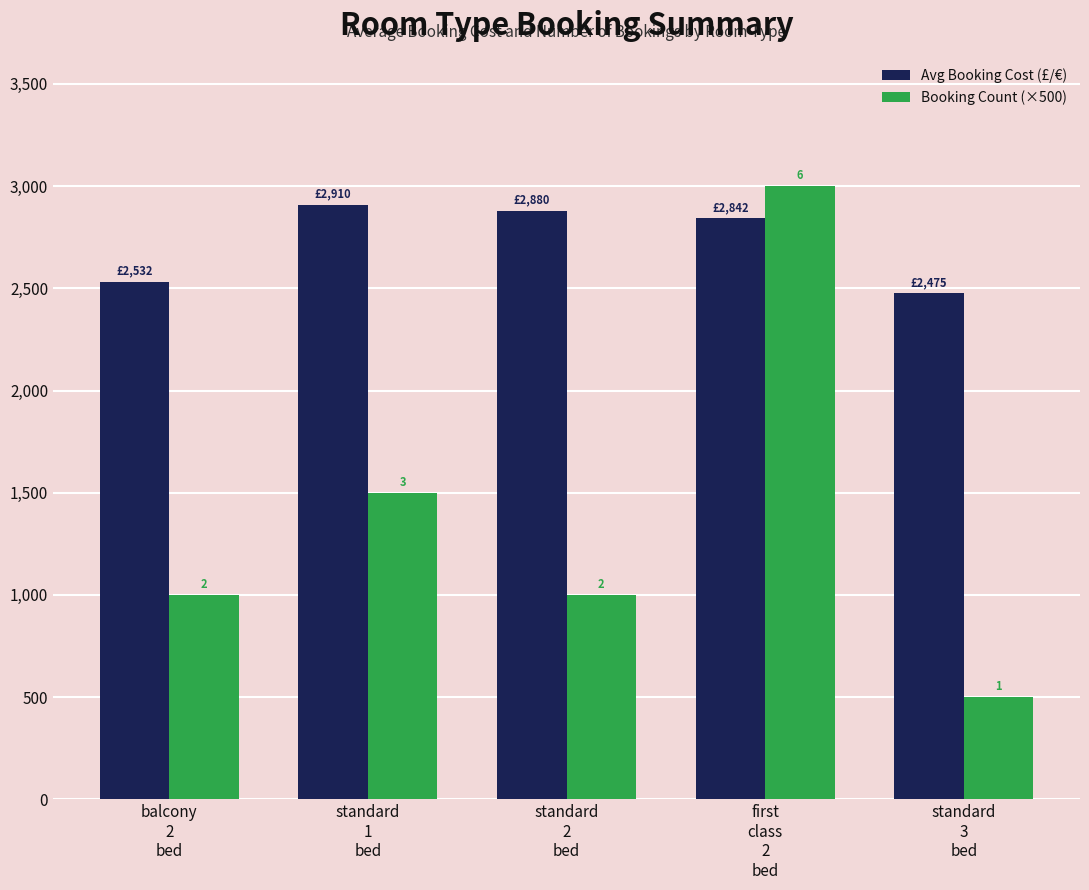

True or false: Booking Count (×500) has a value of 500.0 at standard
3
bed.

True